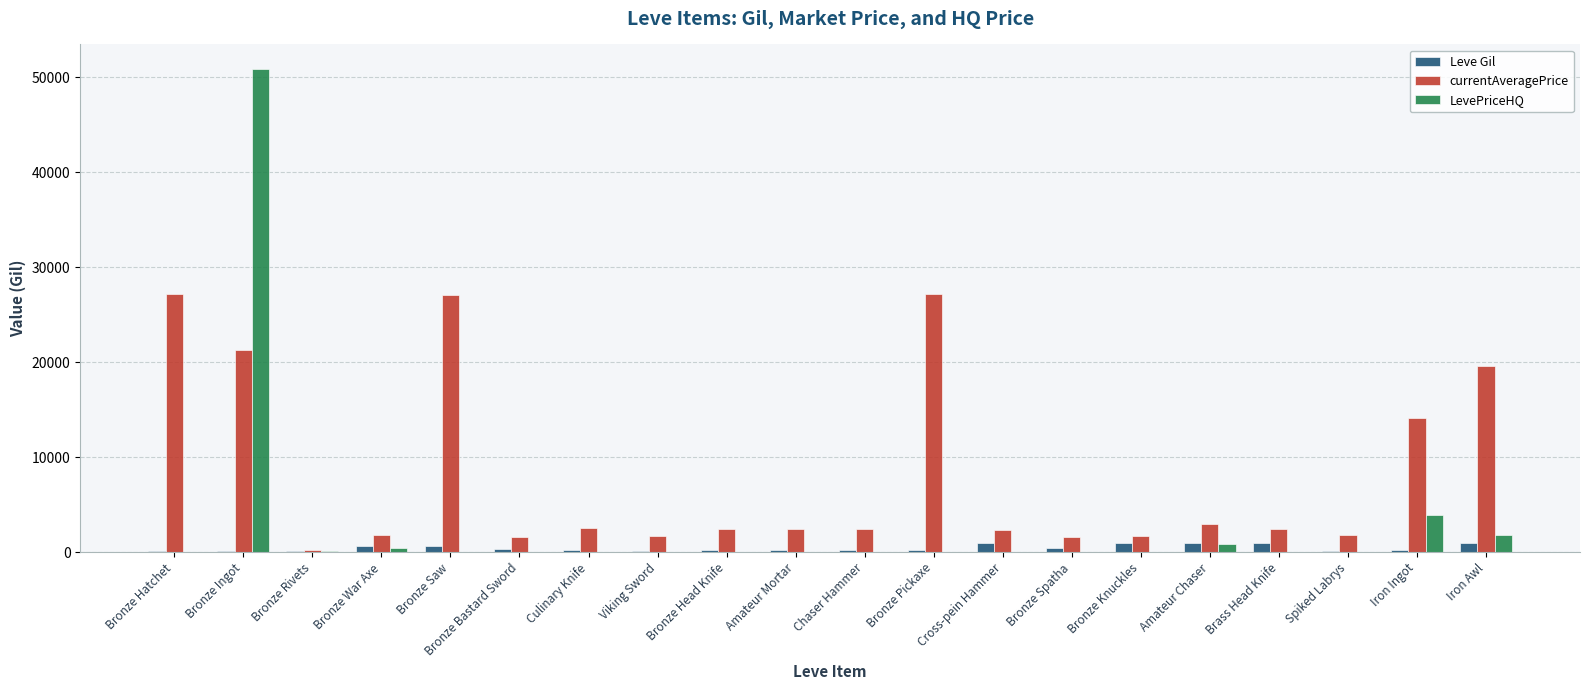

Is the value of Leve Gil at Bronze Spatha greater than the value of LevePriceHQ at Bronze Pickaxe?

Yes